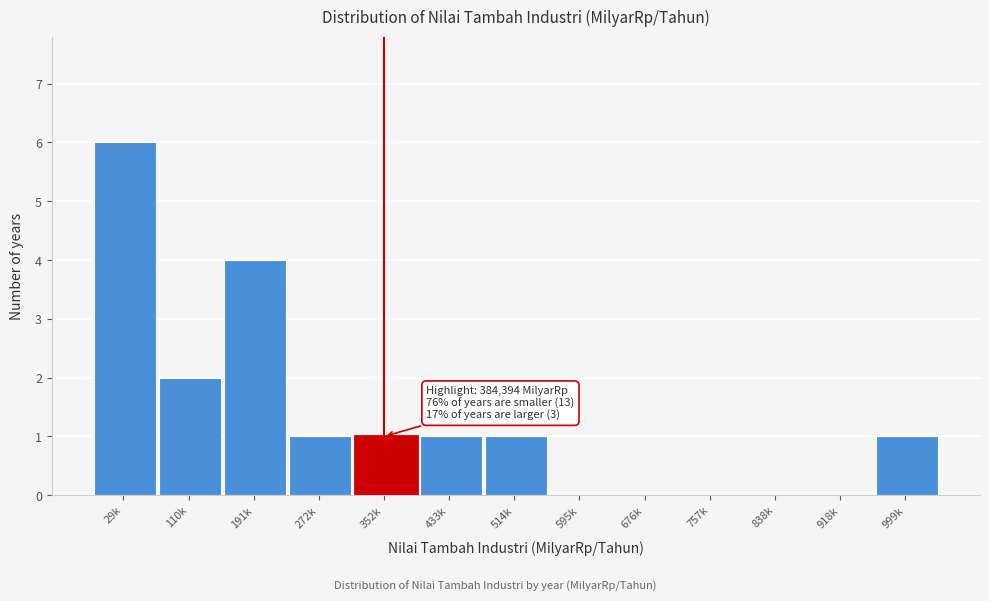

Reading left to right, what are all the values shown in this chart?

29k=6	110k=2	191k=4	272k=1	352k=1	433k=1	514k=1	595k=0	676k=0	757k=0	838k=0	918k=0	999k=1